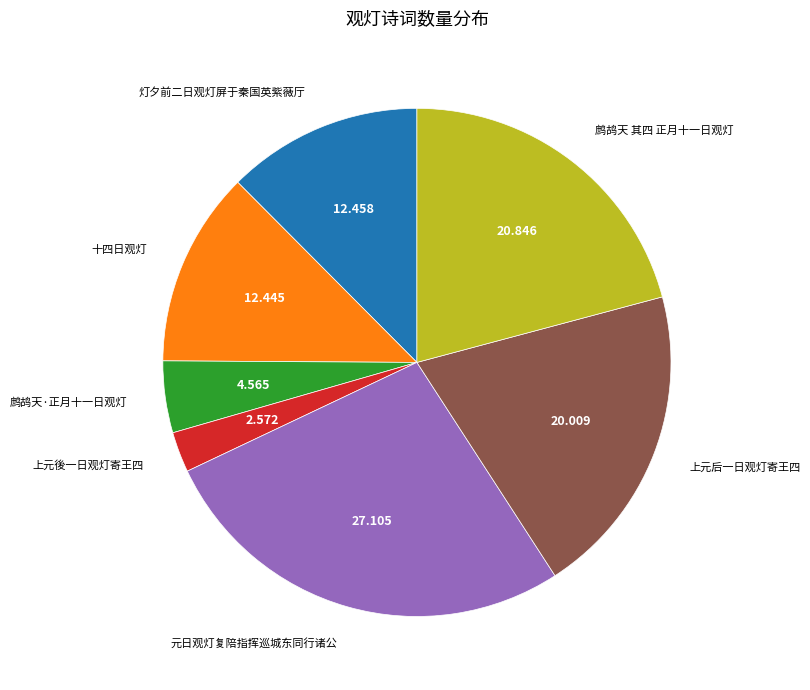

Count the number of slices in the pie.

7